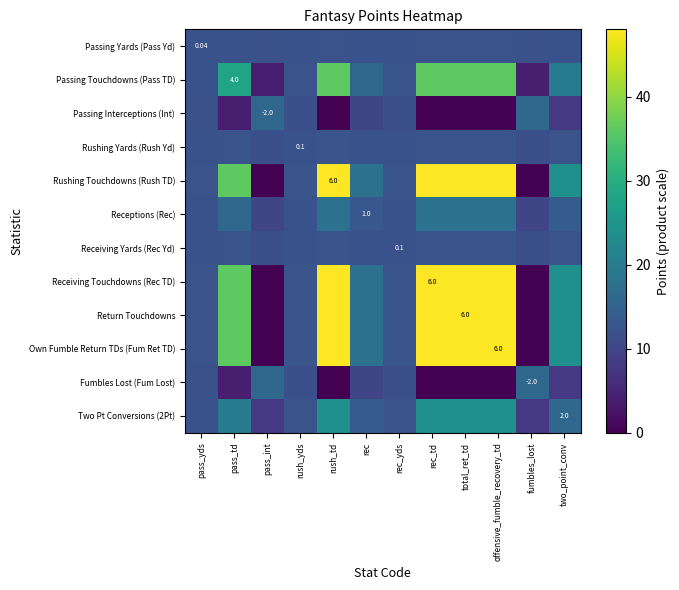

Rank the categories by Passing Yards (Pass Yd) value from highest to lowest.

rush_td, rec_td, total_ret_td, offensive_fumble_recovery_td, pass_td, two_point_conv, rec, rush_yds, rec_yds, pass_yds, pass_int, fumbles_lost